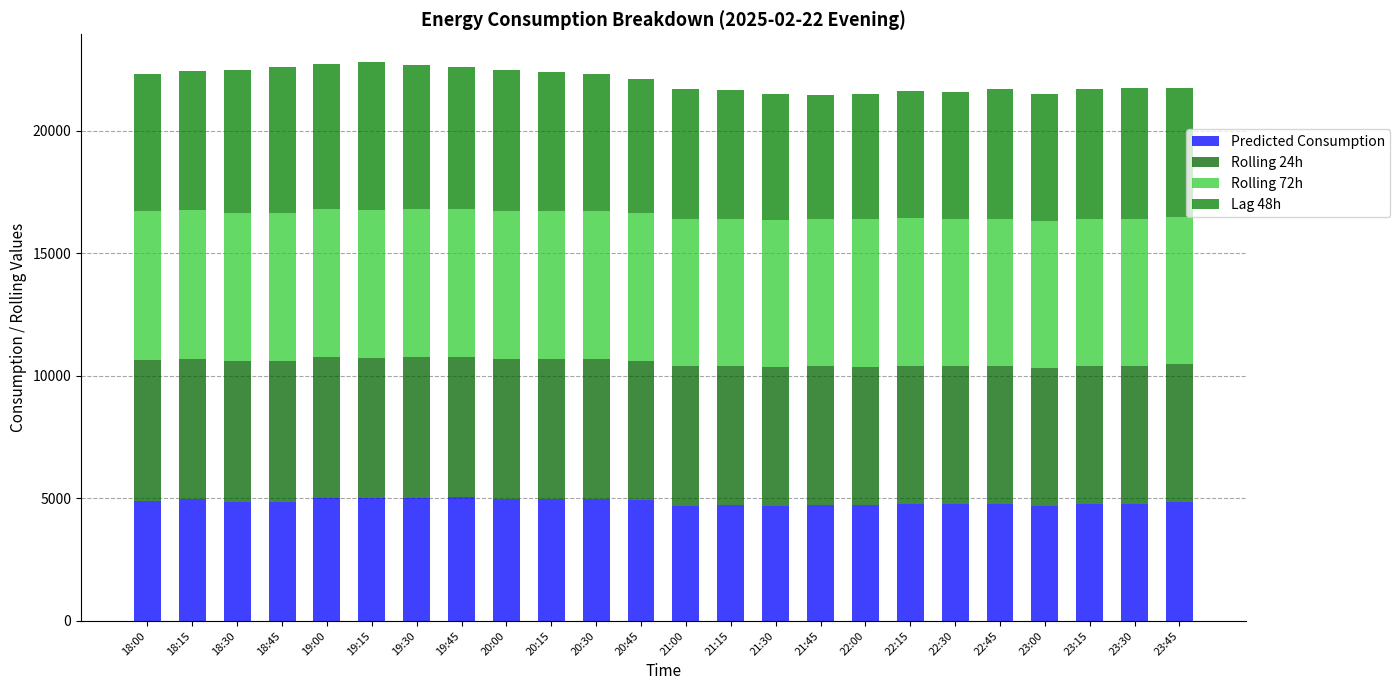

Does the chart contain stacked bars?

Yes